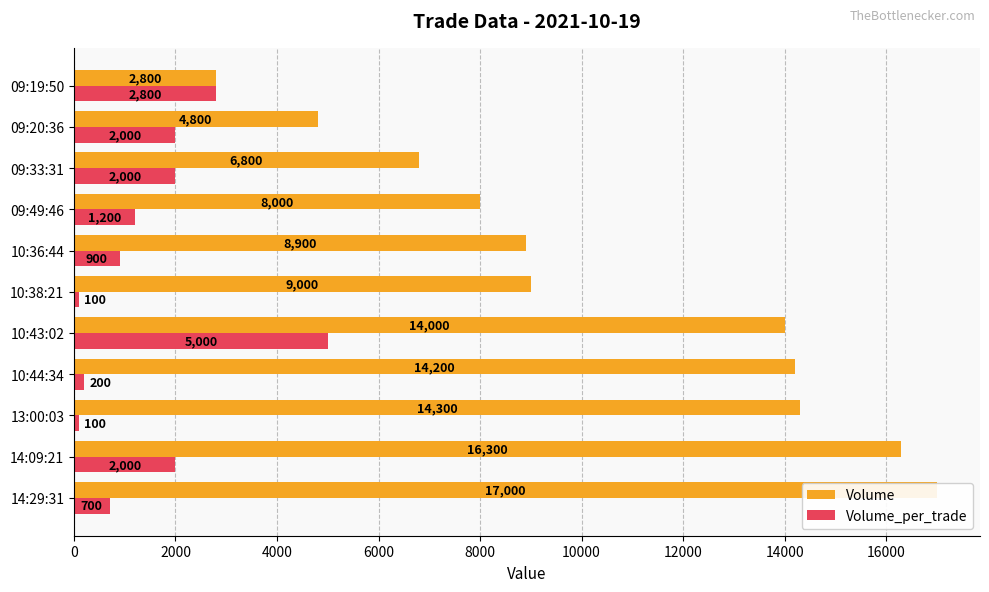

Which series has the largest total across all categories?

Volume